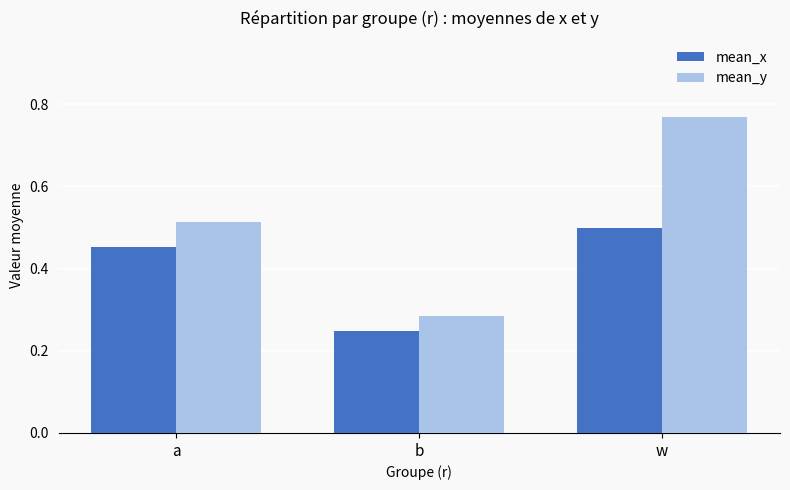

Where is mean_x nearest to the value 0?

b